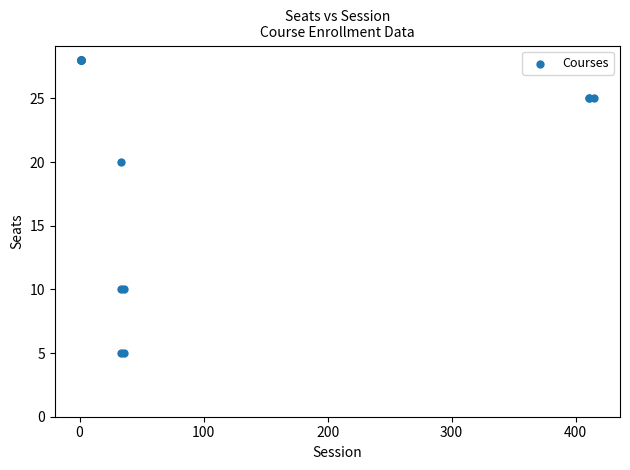

What Y value in the scatter plot is closest to 16?

20